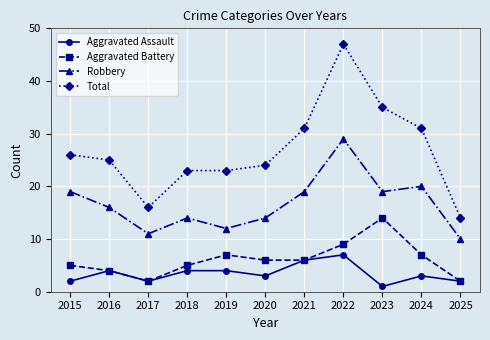

True or false: Aggravated Assault has more than 2 interior local peaks.

True